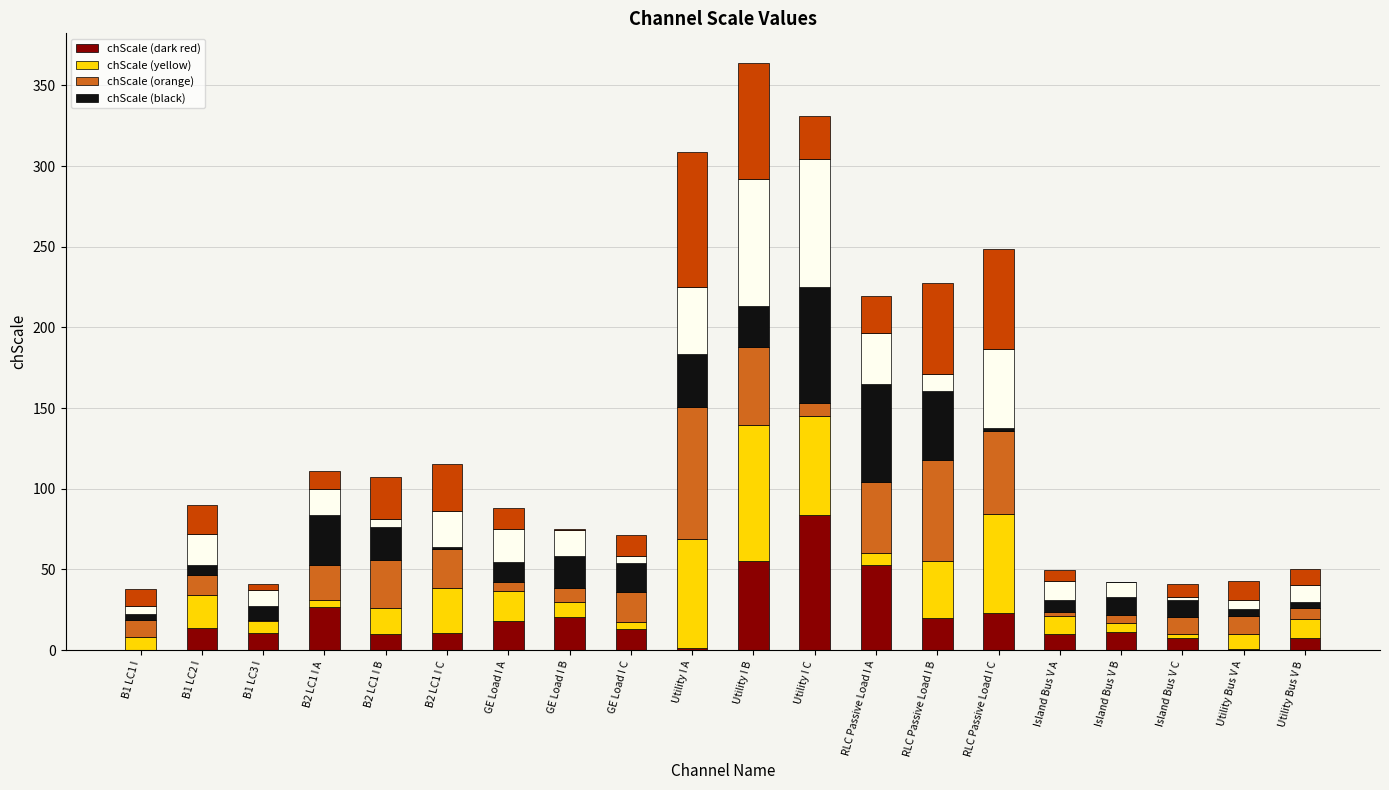

At which label does Segment 4 reach its peak?

Utility I C